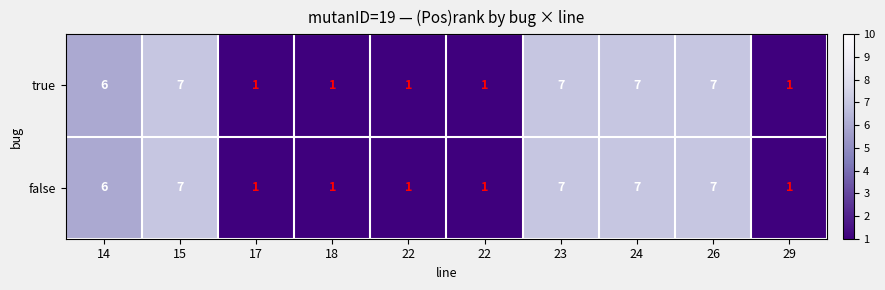

How many data points does each series have?

10